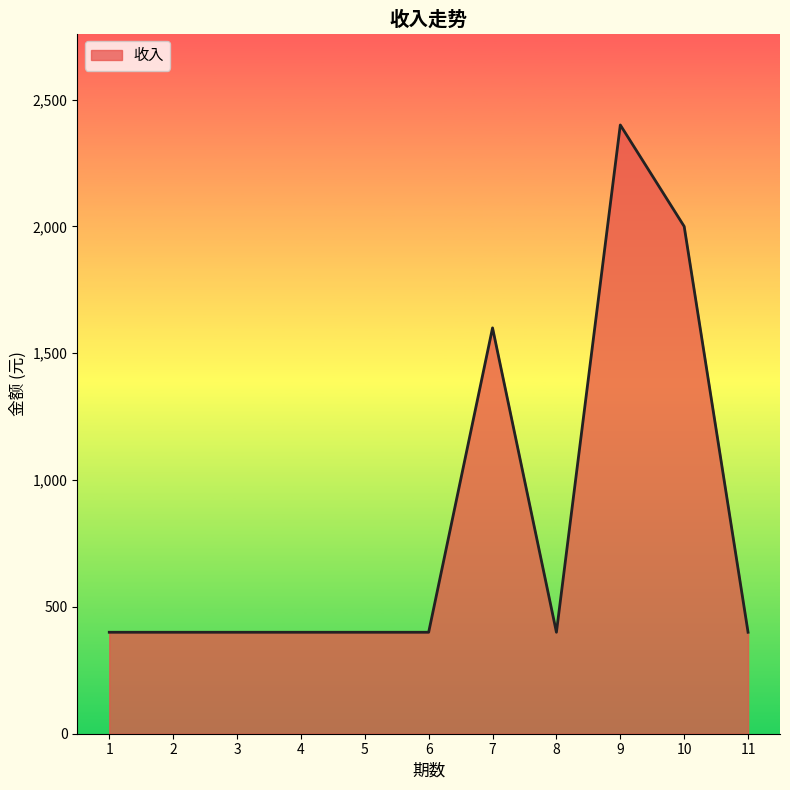

What is the change in value from 1 to 7?

+1200